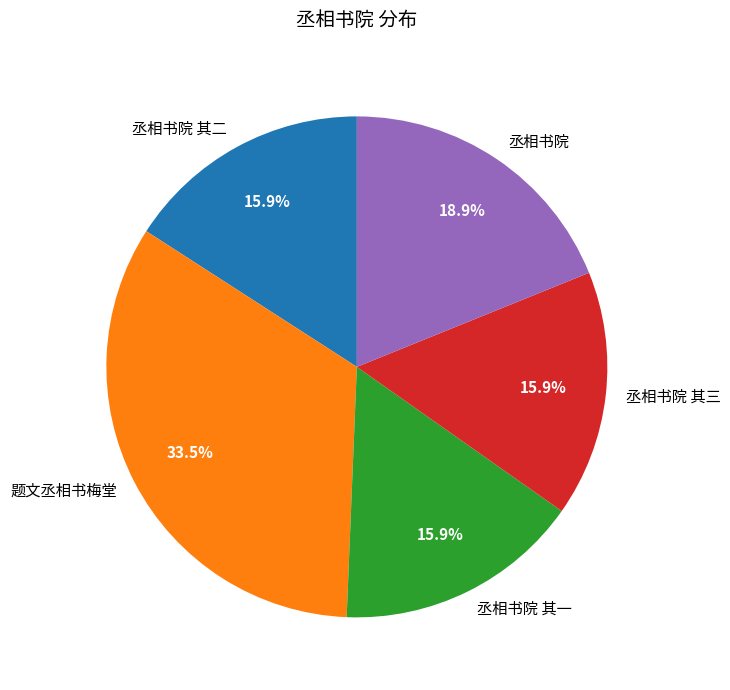

Which has a higher value, 丞相书院 其一 or 题文丞相书梅堂?

题文丞相书梅堂